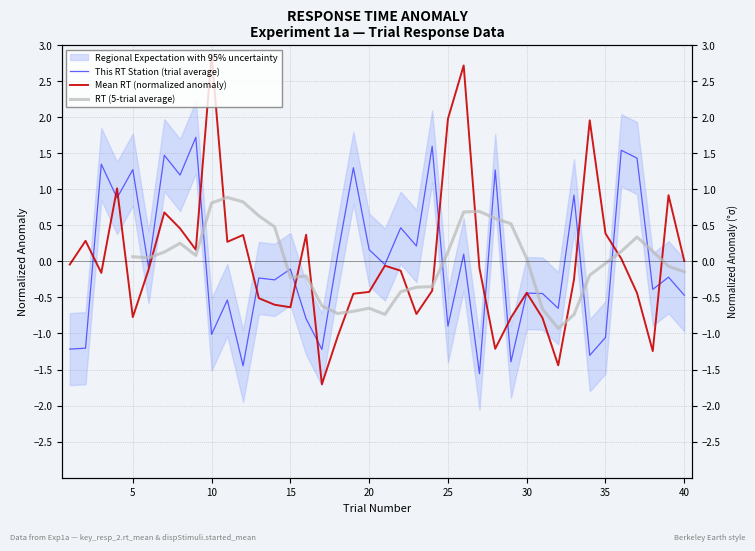

What is the total value across all series at 15?

-1.0